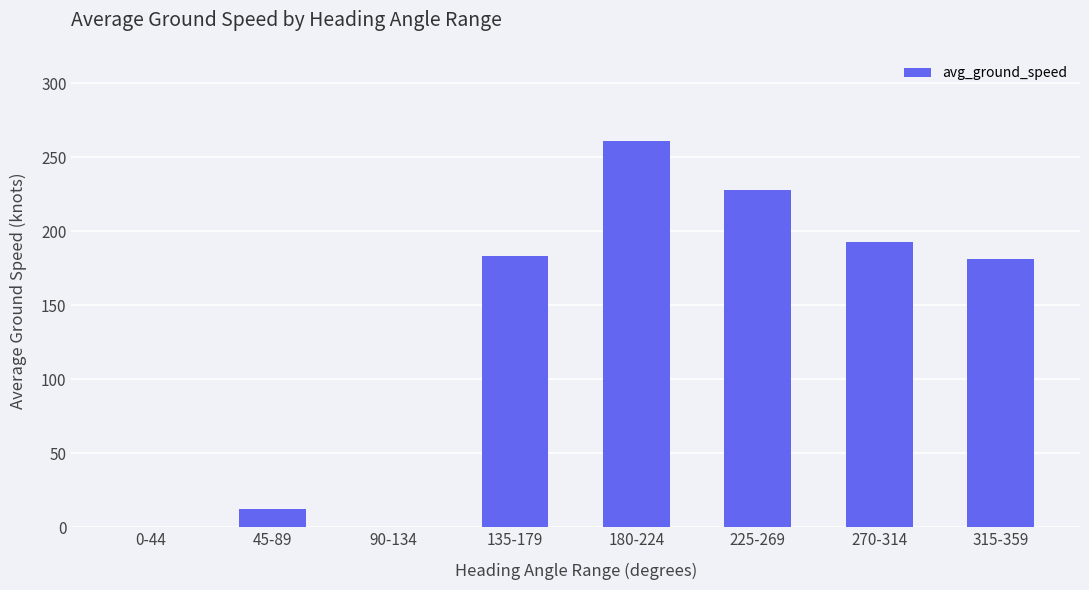

Does the chart contain stacked bars?

No